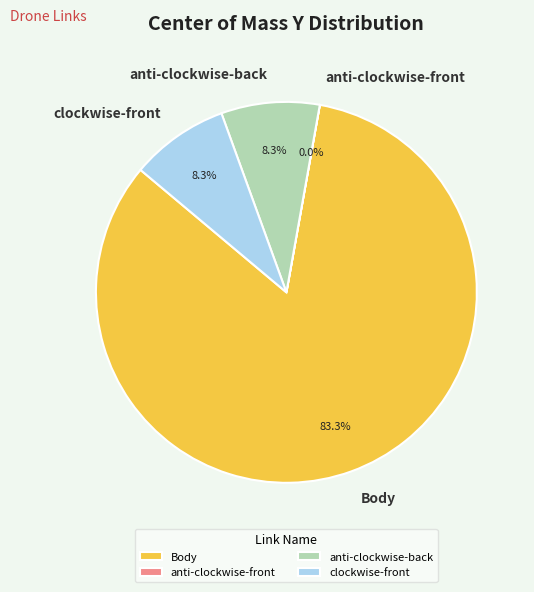

Which category has the biggest portion of the pie?

Body